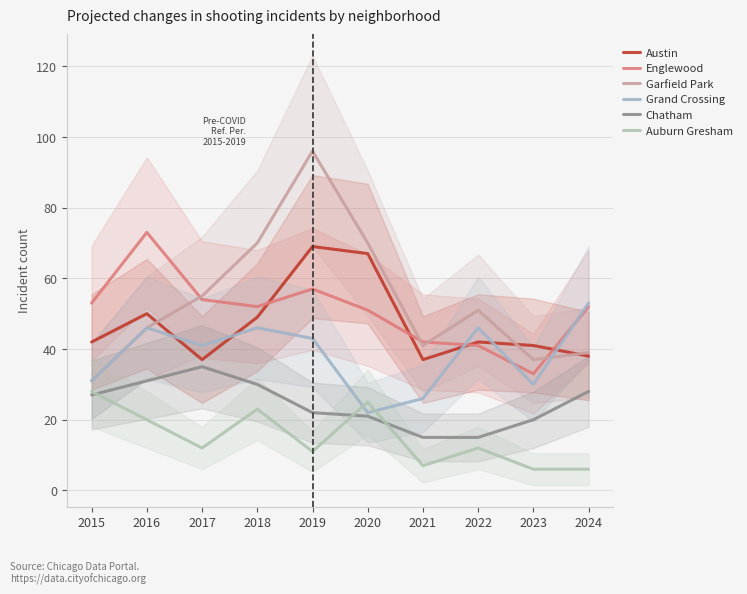

Count the number of data series in this chart.

6